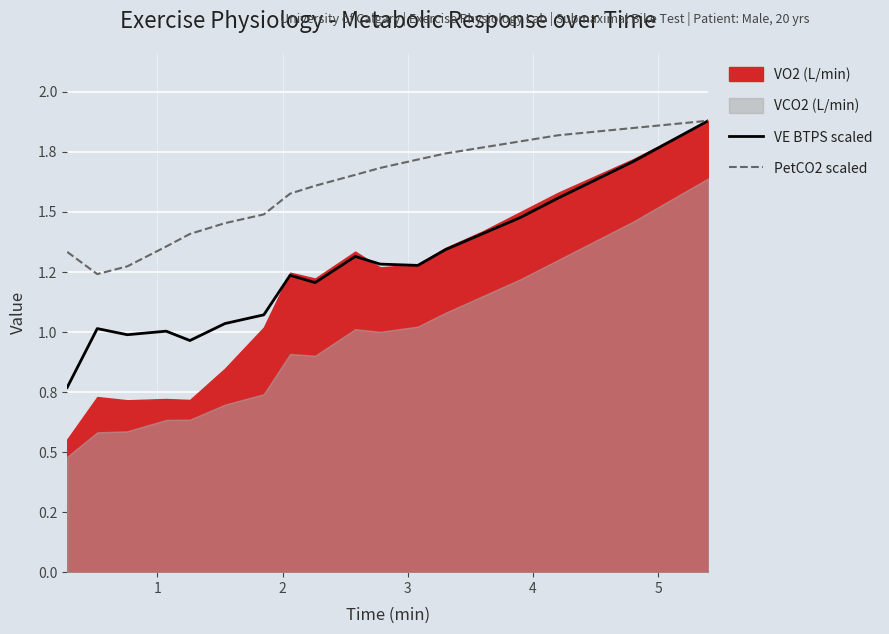

How many lines are shown in the chart?

2